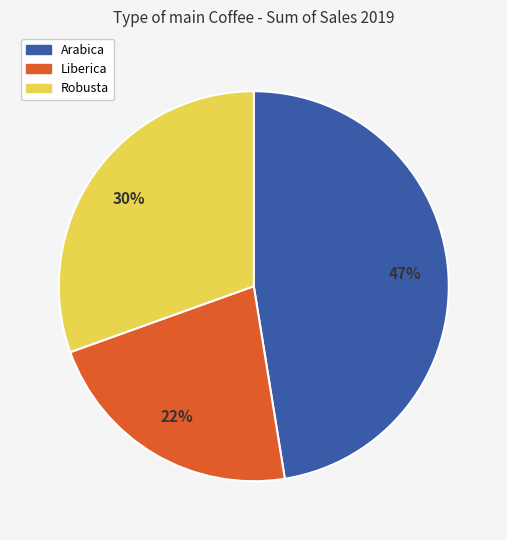

To the nearest percent, what percentage of the pie is Arabica?

47%